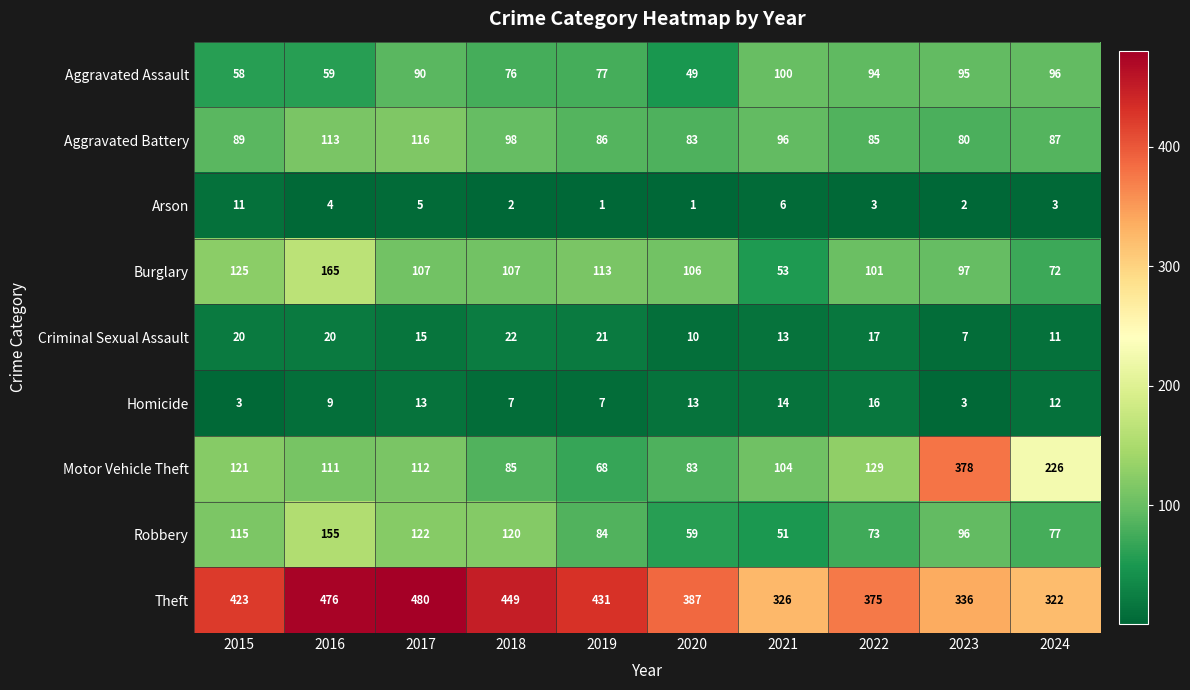

True or false: Arson has a value of 5 at 2017.

True